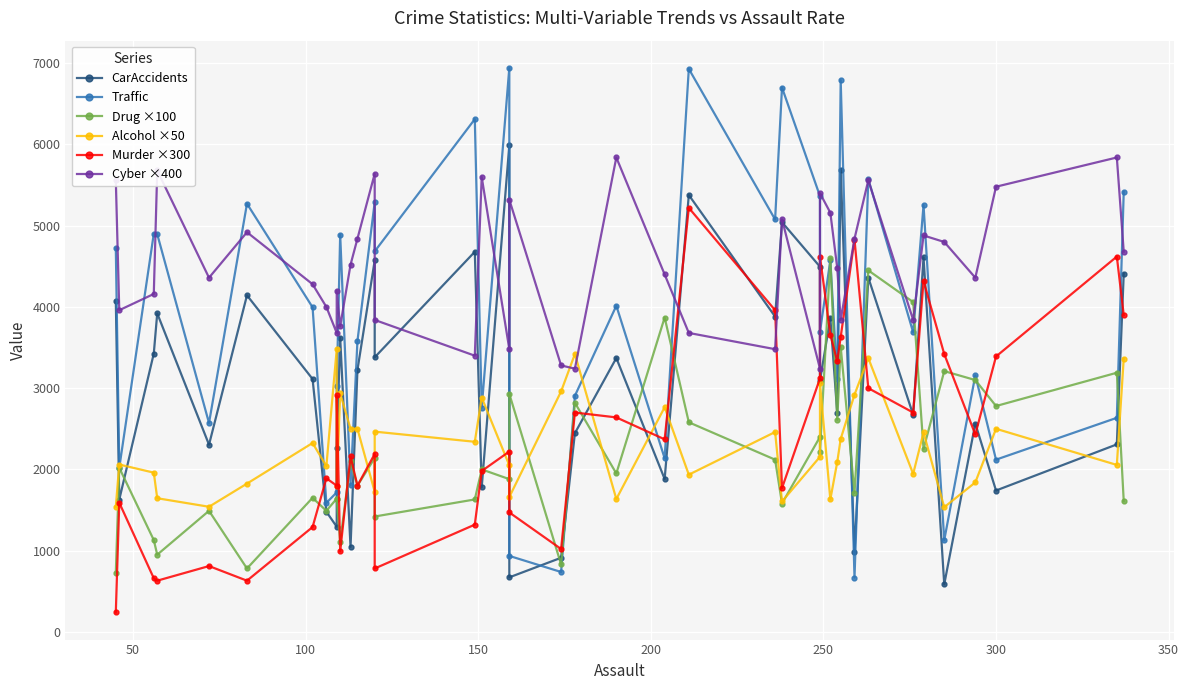

Reading left to right, list all the values displayed in this chart.

CarAccidents: 4078.0	1628.0	3426.0	3921.0	2304.0	4143.0	3113.0	1479.0	1294.0	2261.0	3619.0	1046.0	3223.0	4572.0	3380.0	4679.0	1778.0	5991.0	671.0	912.0	2446.0	3371.0	1882.0	5378.0	3881.0	5043.0	4495.0	3092.0	3867.0	2691.0	5689.0	977.0	4362.0	2671.0	4609.0	586.0	2564.0	1740.0	2308.0	4410.0
Traffic: 4722.0	2020.0	4901.0	4896.0	2571.0	5271.0	3996.0	1588.0	1717.0	3021.0	4890.0	1803.0	3581.0	5288.0	4684.0	6312.0	2759.0	6943.0	935.0	737.0	2906.0	4015.0	2137.0	6931.0	5077.0	6701.0	5364.0	3695.0	4574.0	3110.0	6791.0	668.0	5574.0	3687.0	5254.0	1129.0	3158.0	2120.0	2635.0	5418.0
Drug ×100: 730.0	2020.0	1130.0	950.0	1490.0	780.0	1650.0	1490.0	1640.0	1630.0	1110.0	2100.0	1800.0	2140.0	1420.0	1630.0	2000.0	1880.0	2930.0	830.0	2820.0	1950.0	3870.0	2580.0	2120.0	1580.0	2400.0	2220.0	4600.0	2610.0	3510.0	1710.0	4450.0	4060.0	2250.0	3210.0	3100.0	2780.0	3190.0	1610.0
Alcohol ×50: 1540.0	2060.0	1960.0	1645.0	1540.0	1825.0	2325.0	2040.0	3480.0	1790.0	2935.0	2500.0	2500.0	1725.0	2465.0	2340.0	2885.0	2050.0	1660.0	2960.0	3420.0	1635.0	2765.0	1935.0	2460.0	1605.0	2155.0	3060.0	1630.0	2090.0	2375.0	2920.0	3370.0	1945.0	2455.0	1535.0	1840.0	2500.0	2055.0	3365.0
Murder ×300: 240.0	1590.0	660.0	630.0	810.0	630.0	1290.0	1890.0	1800.0	2910.0	990.0	2160.0	1800.0	2190.0	780.0	1320.0	1980.0	2220.0	1470.0	1020.0	2700.0	2640.0	2370.0	5220.0	3960.0	1770.0	3120.0	4620.0	3660.0	3330.0	3630.0	4830.0	3000.0	2700.0	4320.0	3420.0	2430.0	3390.0	4620.0	3900.0
Cyber ×400: 5560.0	3960.0	4160.0	5680.0	4360.0	4920.0	4280.0	4000.0	3680.0	4200.0	3760.0	4520.0	4840.0	5640.0	3840.0	3400.0	5600.0	3480.0	5320.0	3280.0	3240.0	5840.0	4400.0	3680.0	3480.0	5080.0	3240.0	5400.0	5160.0	4480.0	3840.0	4840.0	5560.0	3840.0	4880.0	4800.0	4360.0	5480.0	5840.0	4680.0